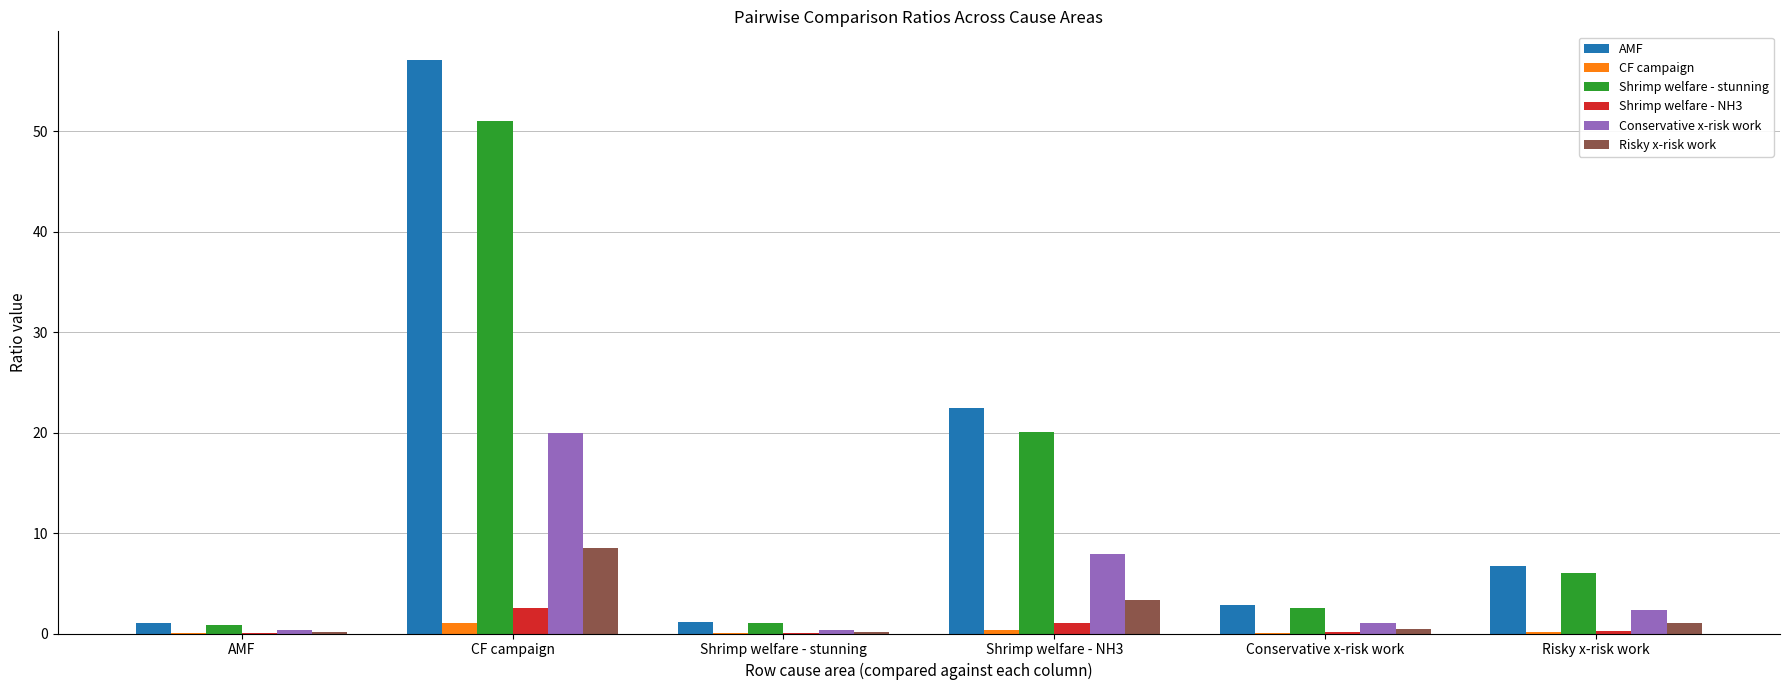

The value of AMF at Conservative x-risk work is 2.9. True or false?

True